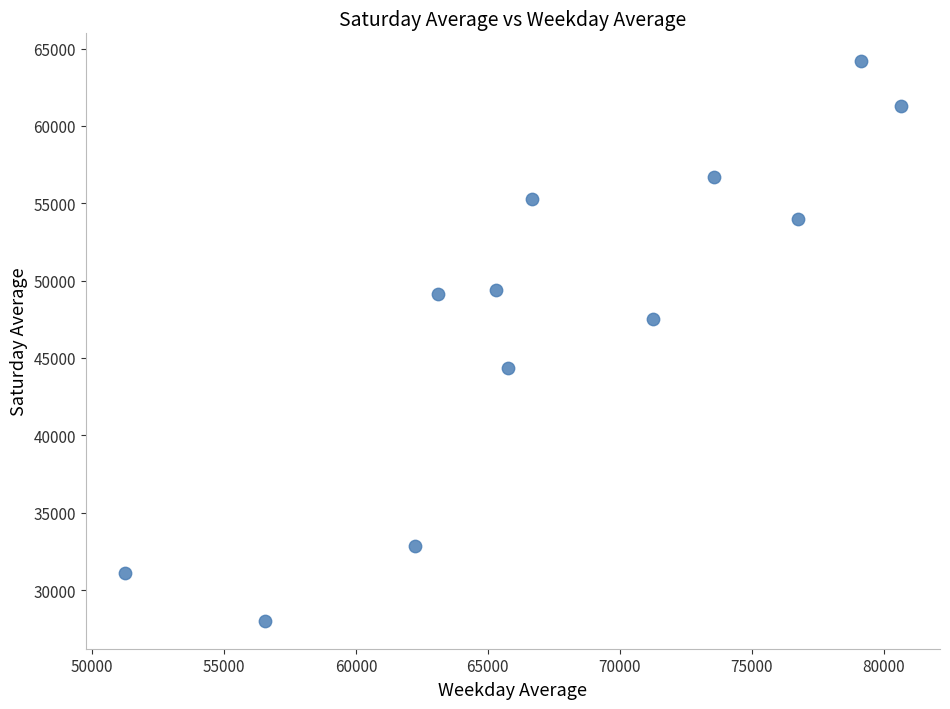

What is the range of X values (max minus min)?

29427.0